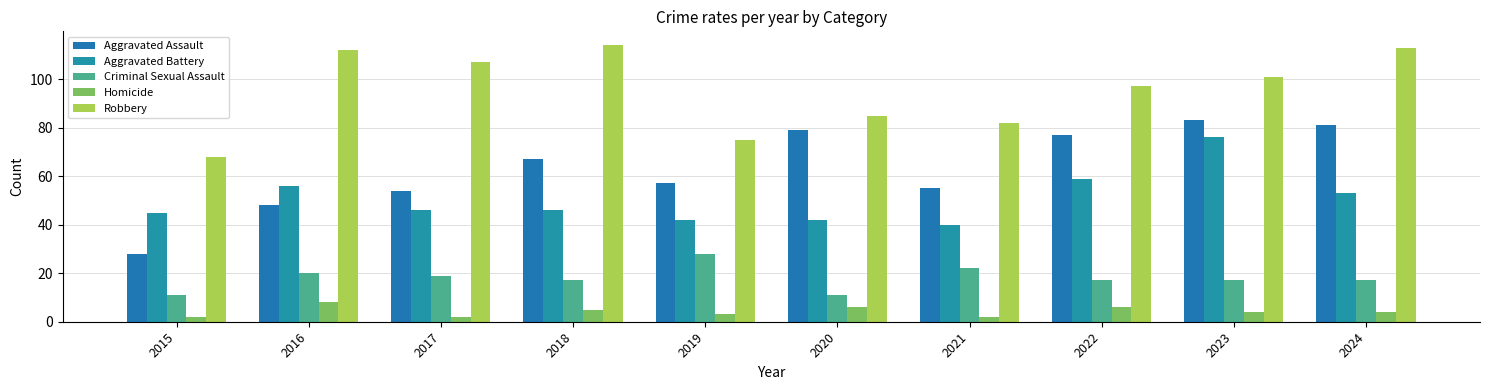

What are all the series names shown in the legend?

Aggravated Assault, Aggravated Battery, Criminal Sexual Assault, Homicide, Robbery